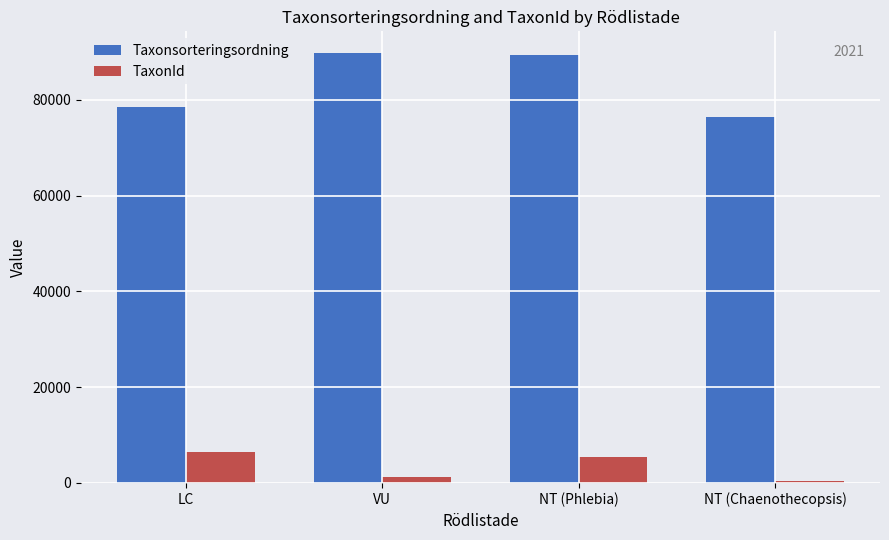

What is the average value of the TaxonId series?

3353